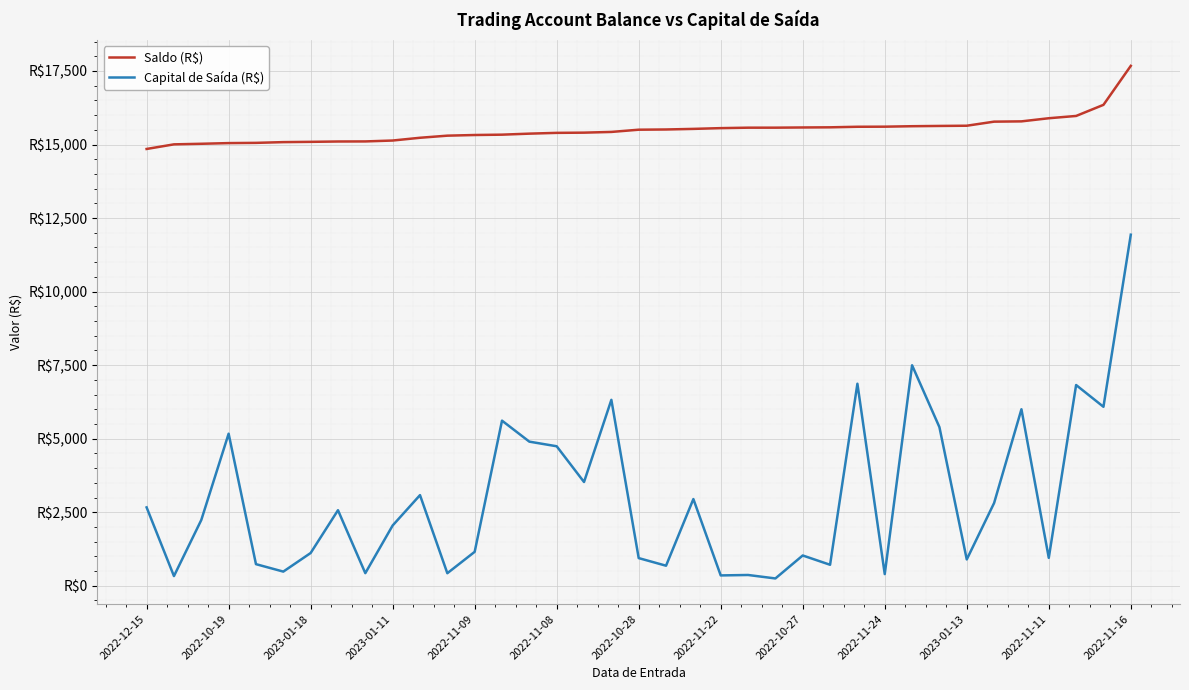

Is this an area chart (filled region under the line)?

No